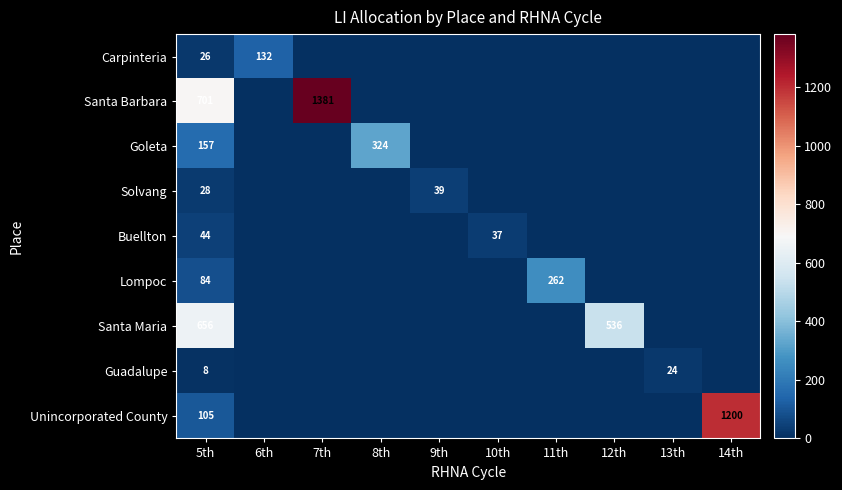

What is the spread (max minus min) of values at 5th?

693